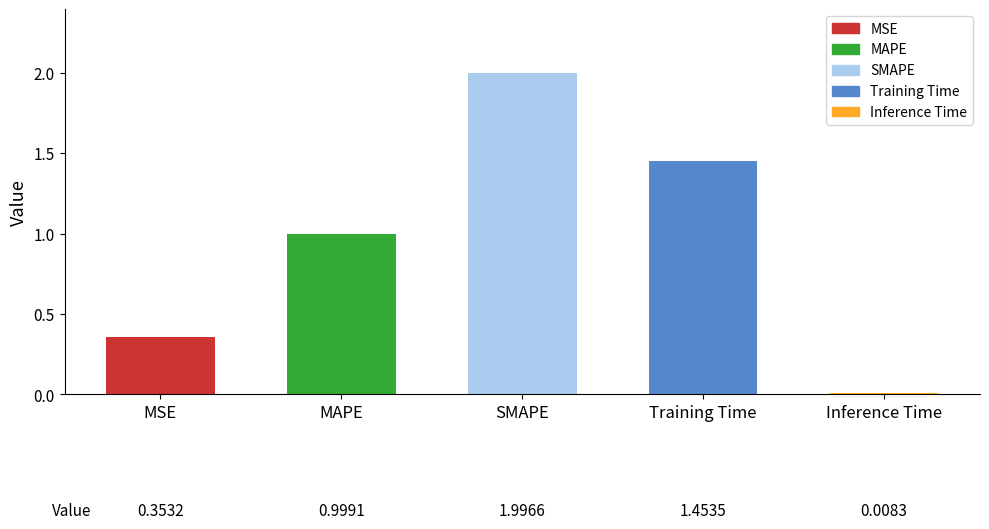

What is the sum of the values at SMAPE and Inference Time?

2.0